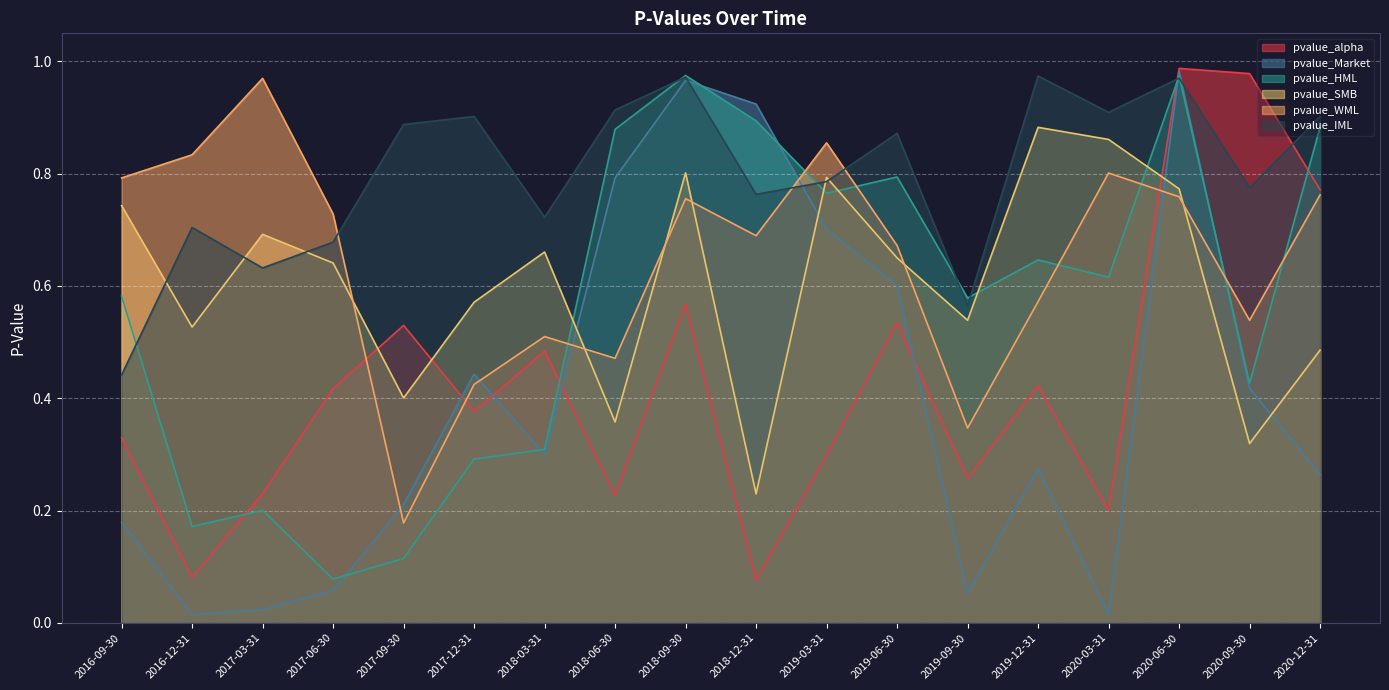

What is the difference between the pvalue_alpha values at 2018-03-31 and 2019-03-31?

0.2